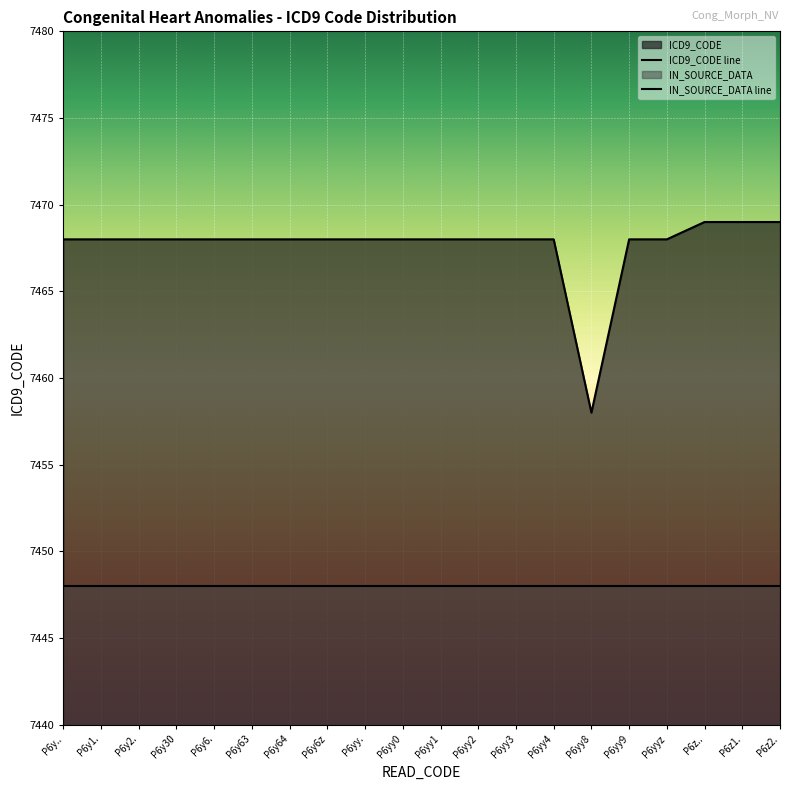

Does the chart display data point markers on the line(s)?

No